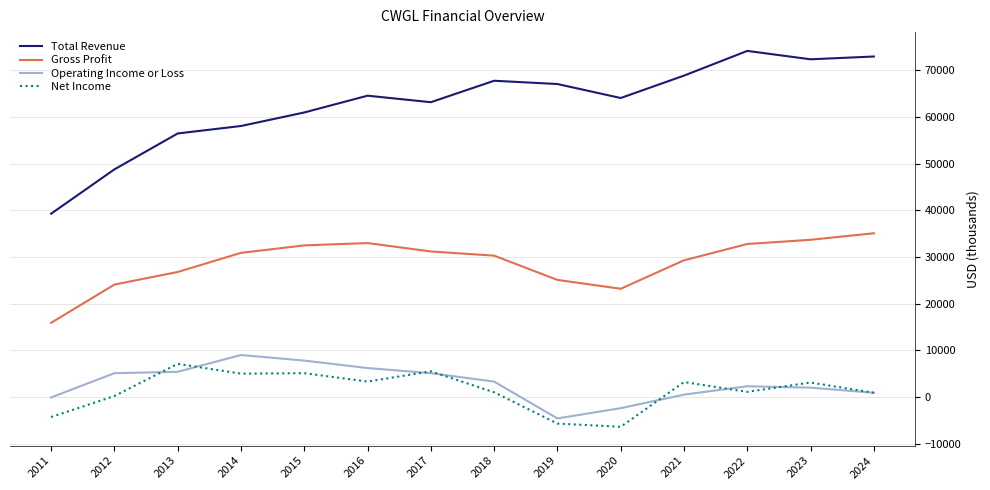

What is the total value across all series at 2021?

101900